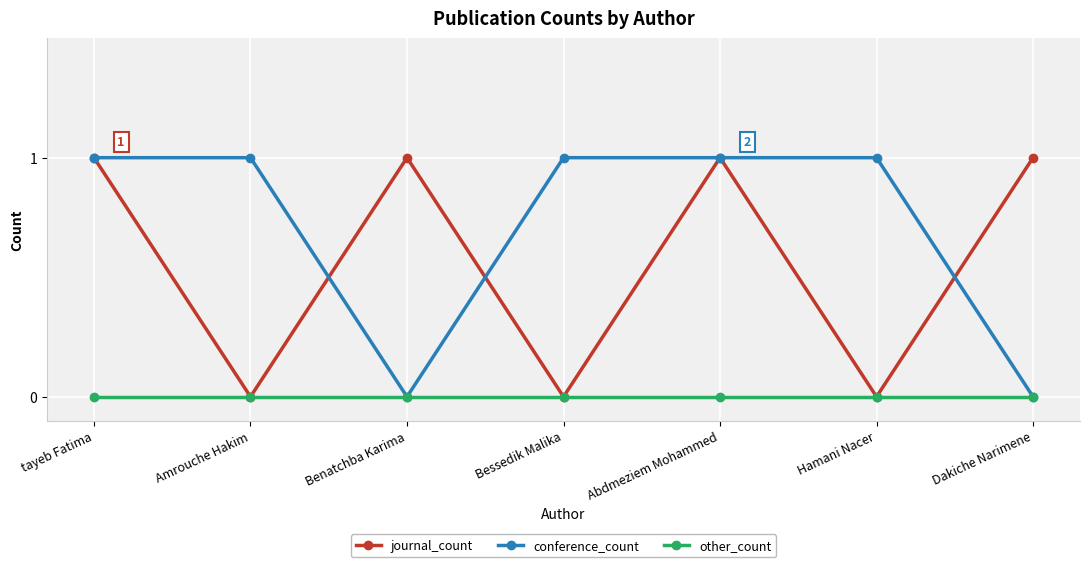

How many data points does each series have?

7